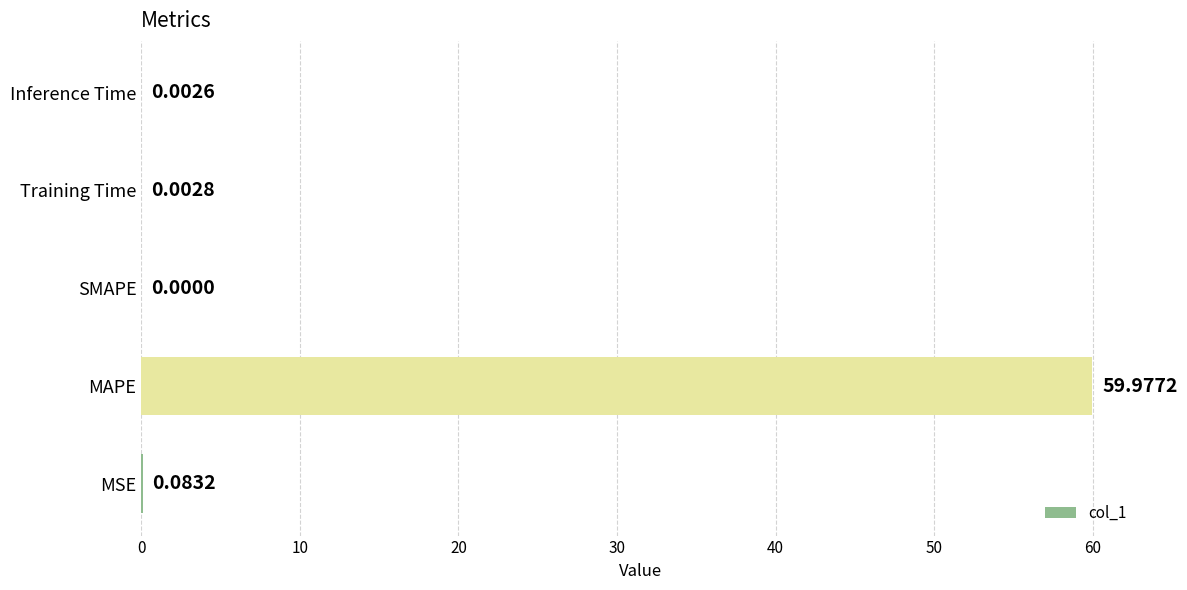

Which has a higher value, MSE or Inference Time?

MSE